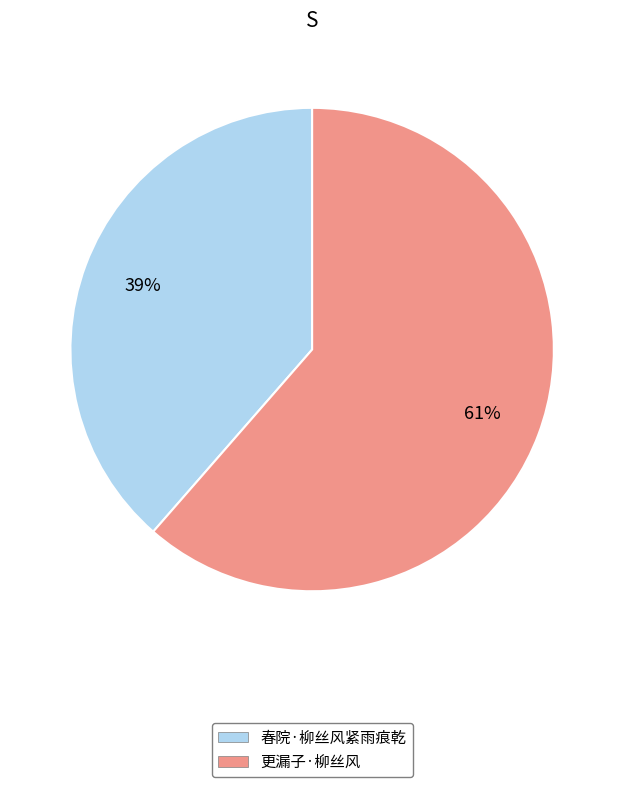

True or false: 更漏子·柳丝风 accounts for 61% of the total.

True